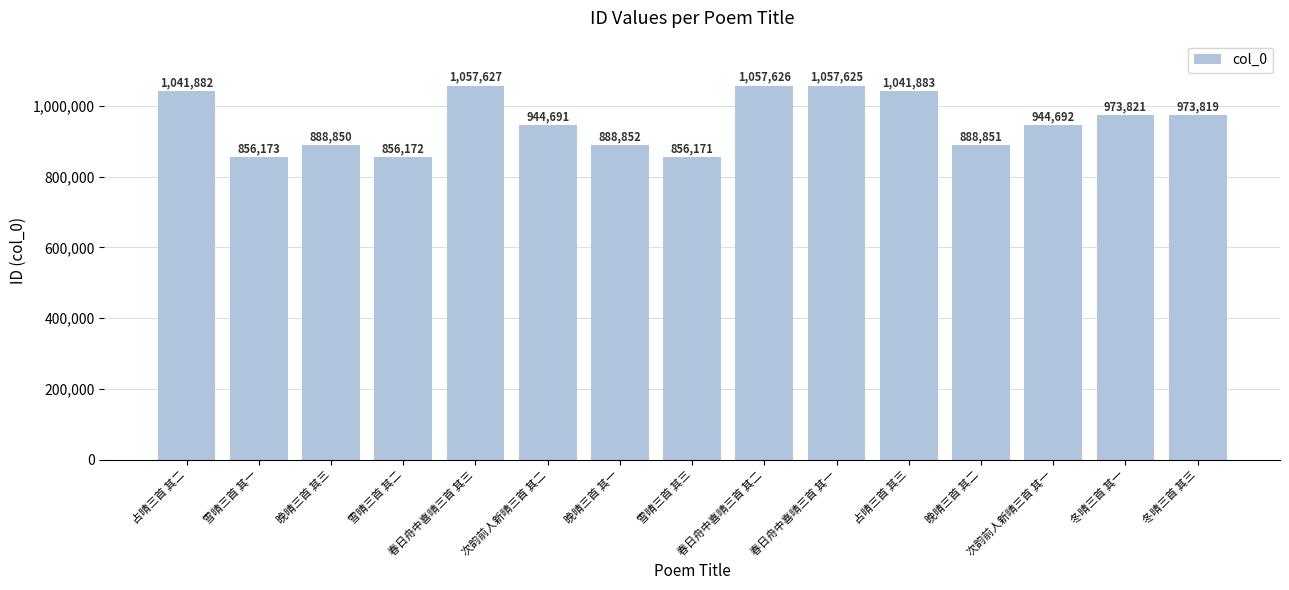

Rank the categories by value from lowest to highest.

雪晴三首 其三, 雪晴三首 其二, 雪晴三首 其一, 晚晴三首 其三, 晚晴三首 其二, 晚晴三首 其一, 次韵前人新晴三首 其二, 次韵前人新晴三首 其一, 冬晴三首 其三, 冬晴三首 其一, 占晴三首 其二, 占晴三首 其三, 春日舟中喜晴三首 其一, 春日舟中喜晴三首 其二, 春日舟中喜晴三首 其三